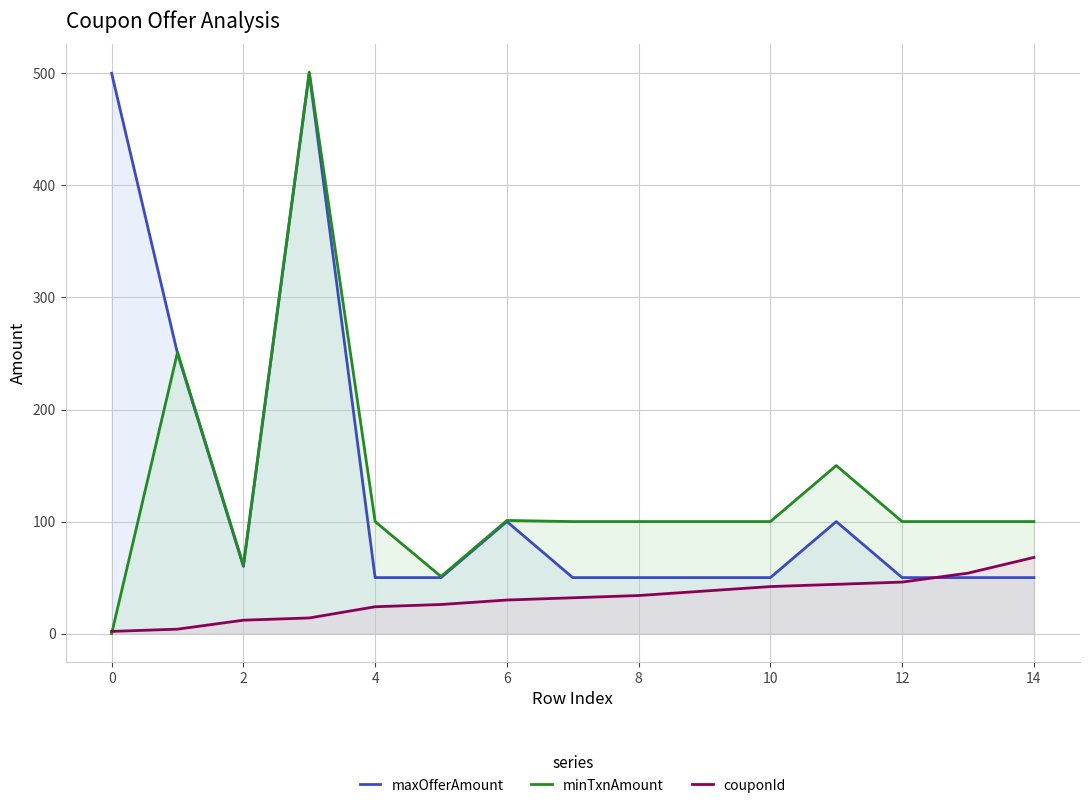

What is the total value across all series at 12?

196